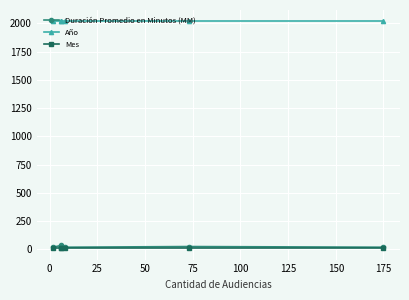

What is the average value of the Año series?

2017